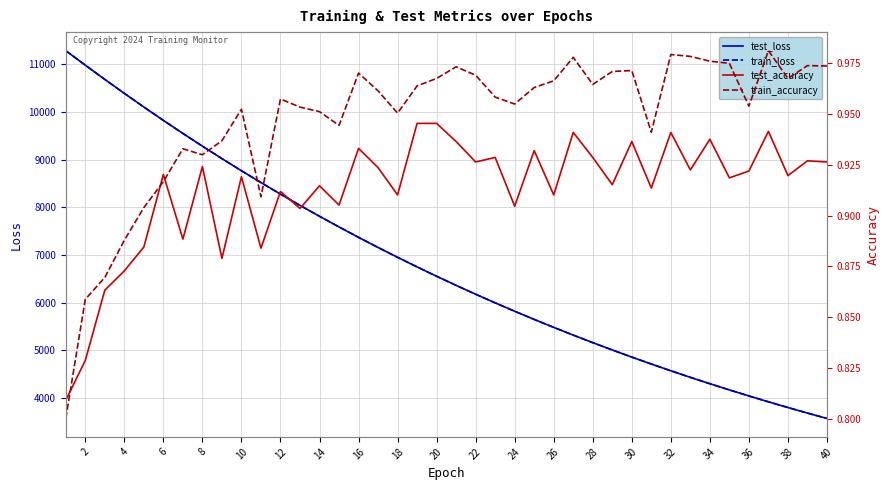

What is the value of the train_loss point at the 34th from the left?

4302.8